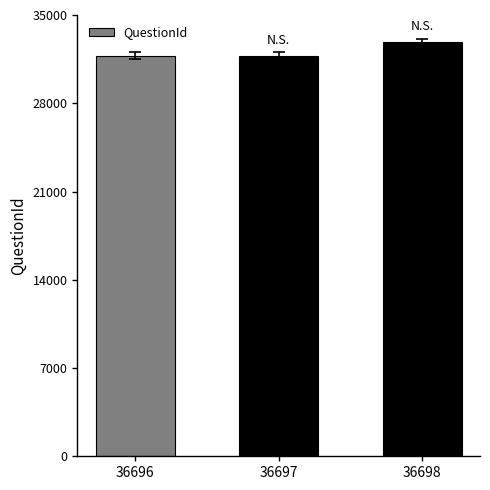

What is the difference between the values at 36698 and 36697?

1063